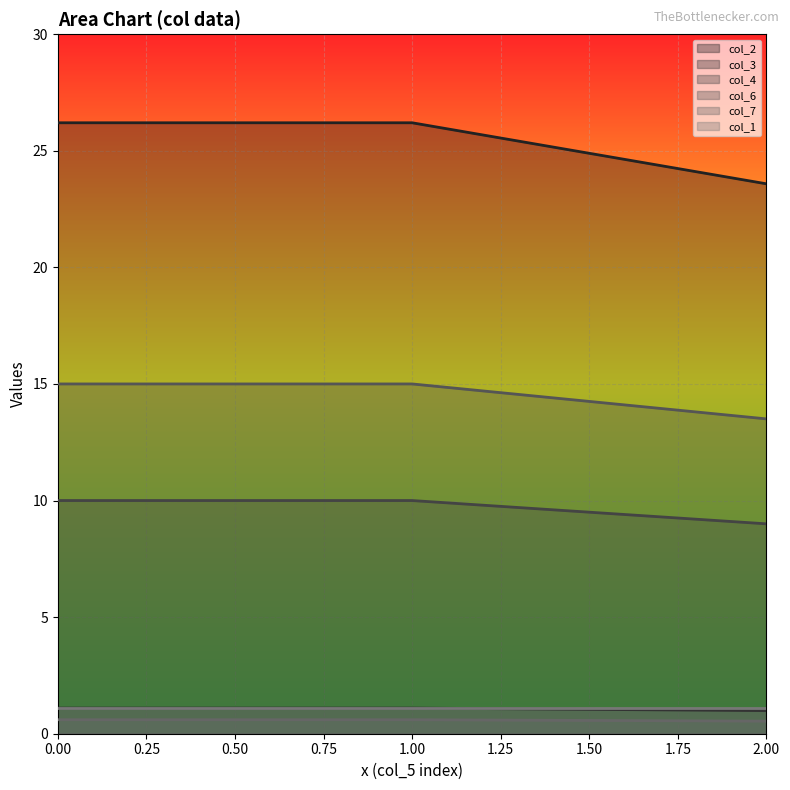

What is the total value across all series at 1?

52.9